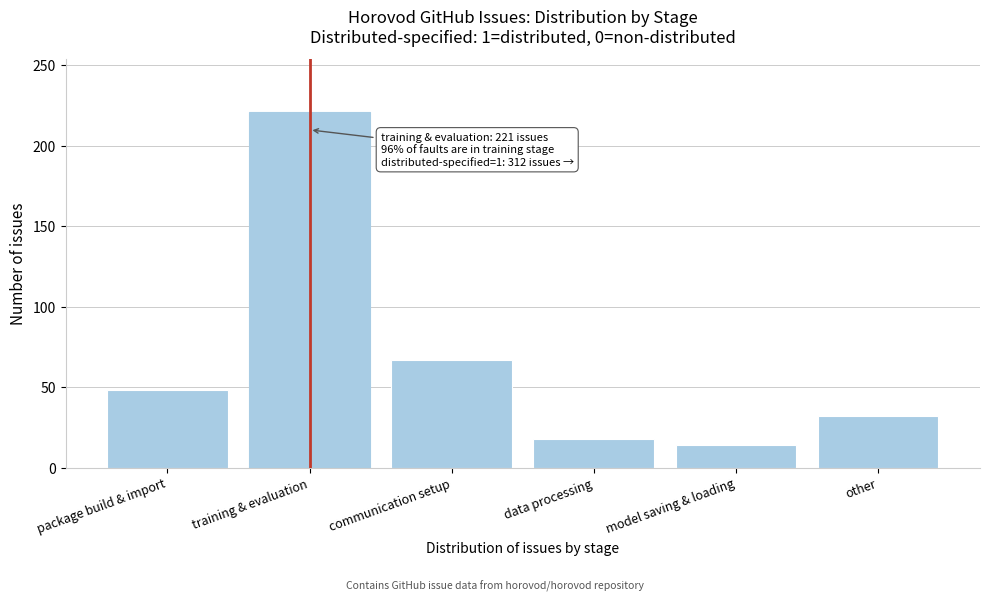

Reading left to right, extract all data points from this chart.

48	221	67	18	14	32